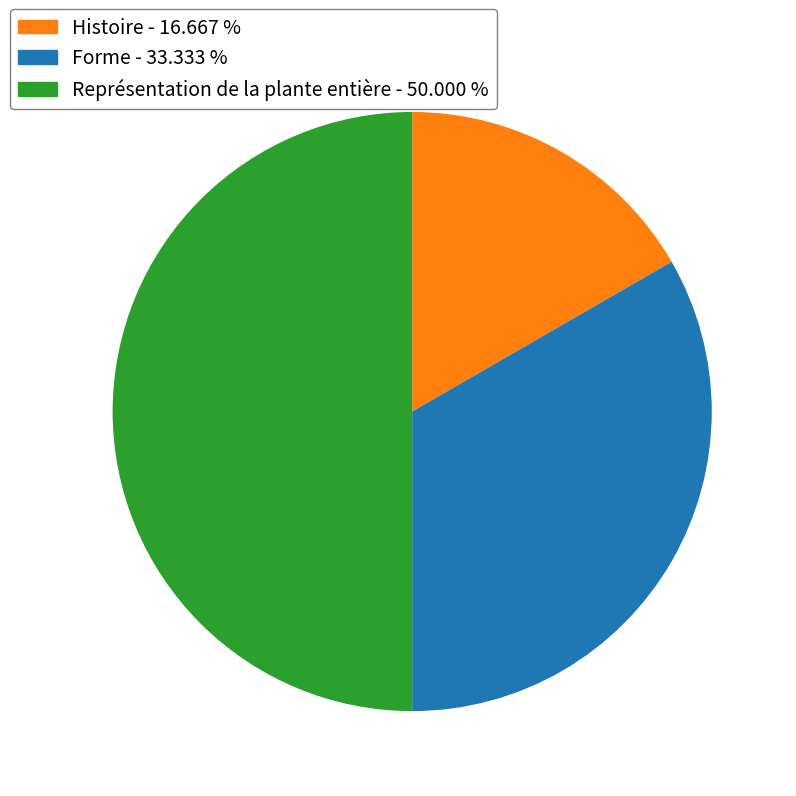

What is the largest slice in the pie chart?

Représentation de la plante entière